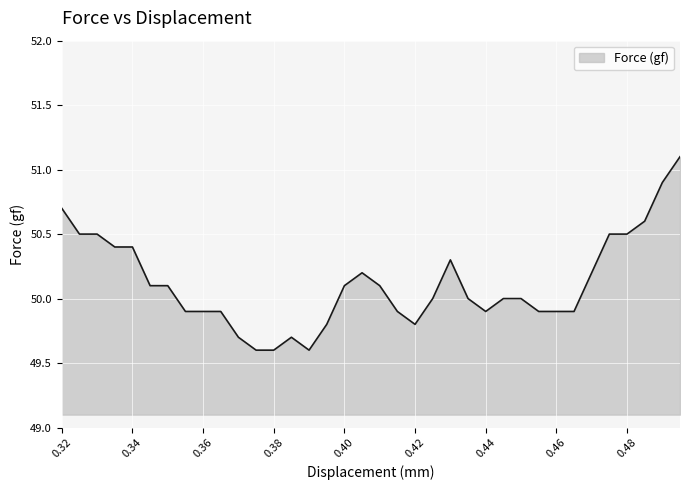

What is the maximum value shown in the chart?

51.1